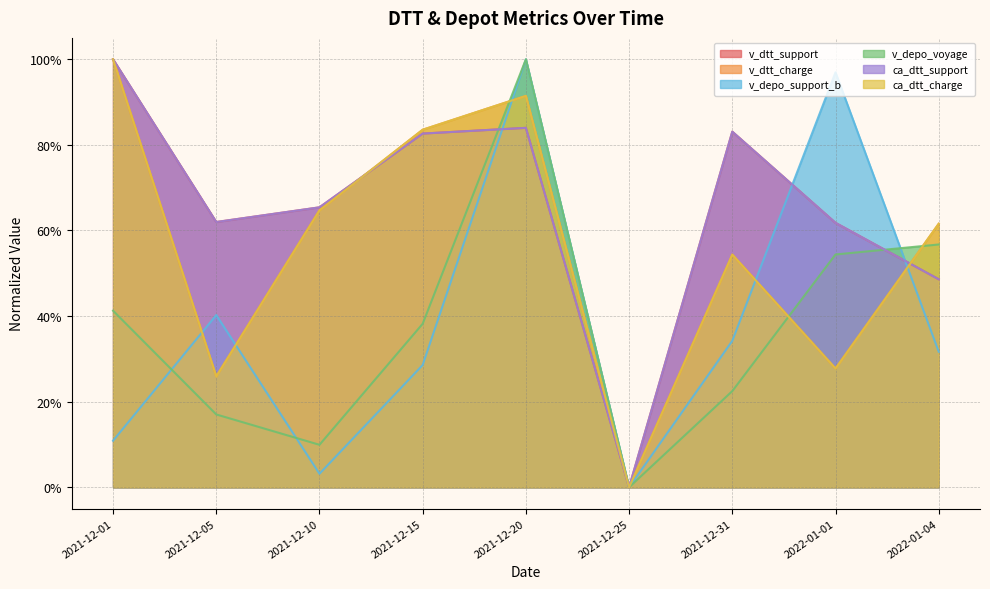

How many times do v_depo_voyage and v_depo_support_b cross each other?

3